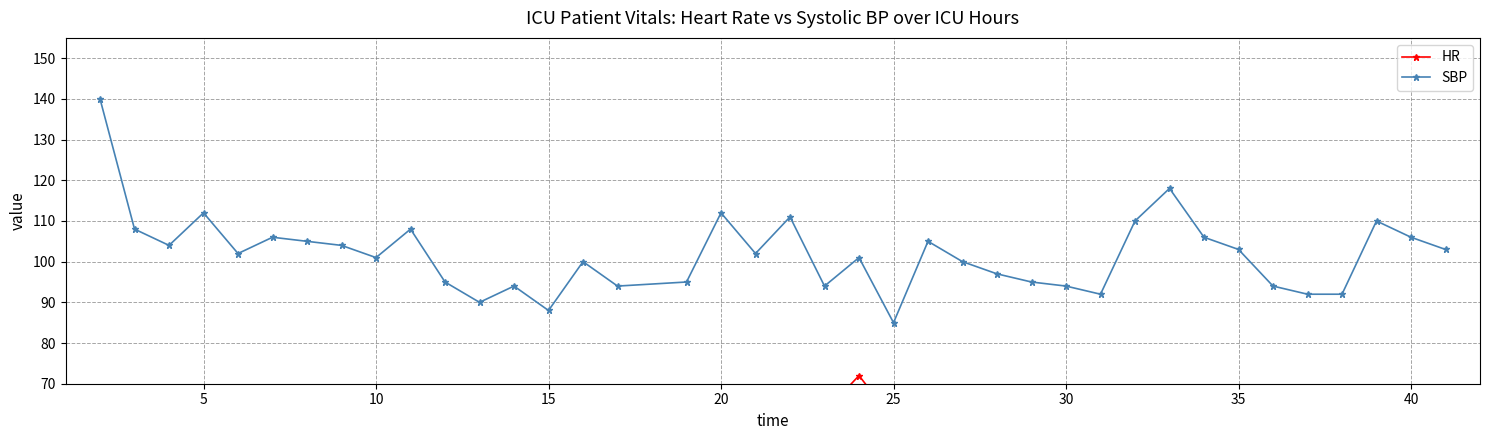

Reading right to left, transcribe all the data shown in this chart.

HR: 66	64	61	60	61	63	61	61	63	61	61	63	60	64	61	62	61	72	63	62	62	67	62	62	61	61	61	67	63	61	60	63	61	60	61	61	63	61	61
SBP: 103	106	110	92	92	94	103	106	118	110	92	94	95	97	100	105	85	101	94	111	102	112	95	94	100	88	94	90	95	108	101	104	105	106	102	112	104	108	140